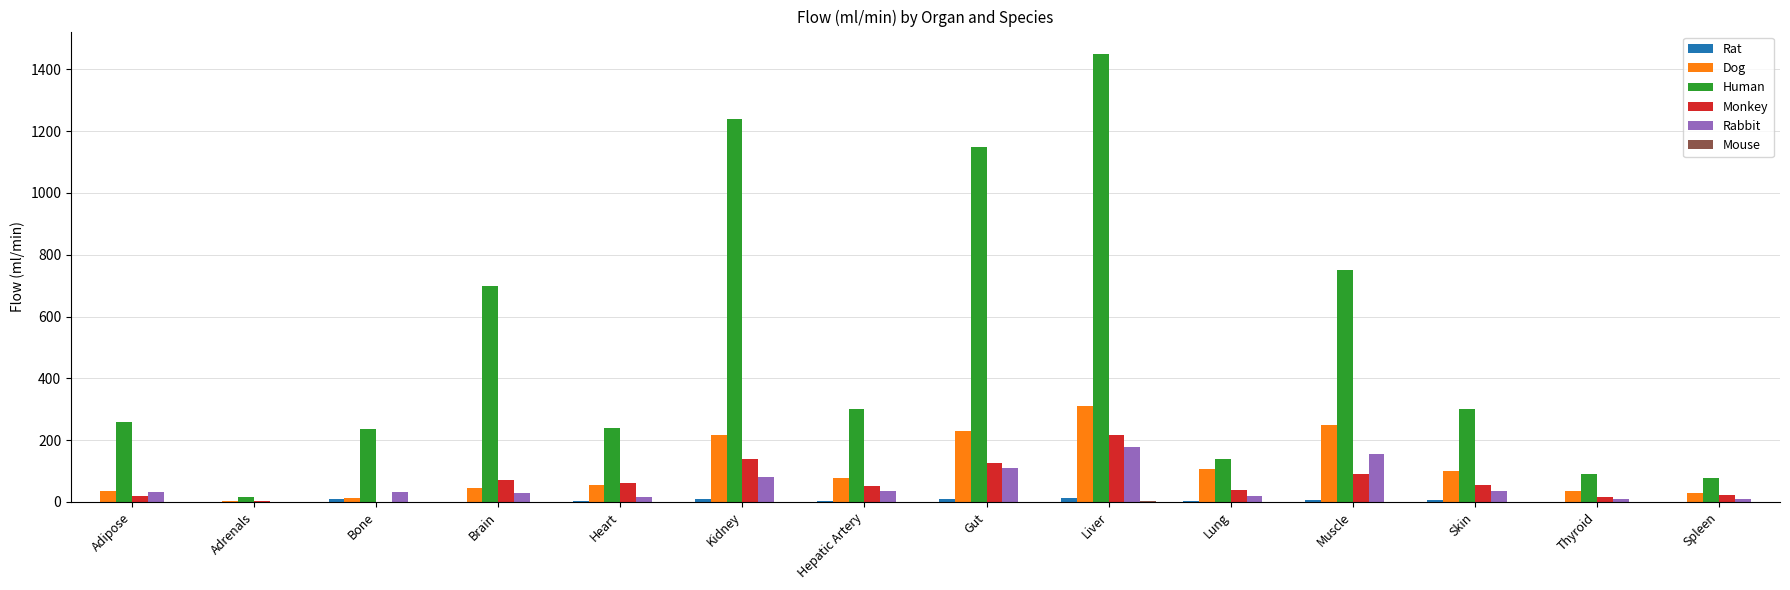

Between Adrenals and Bone, which series saw the biggest shift?

Human